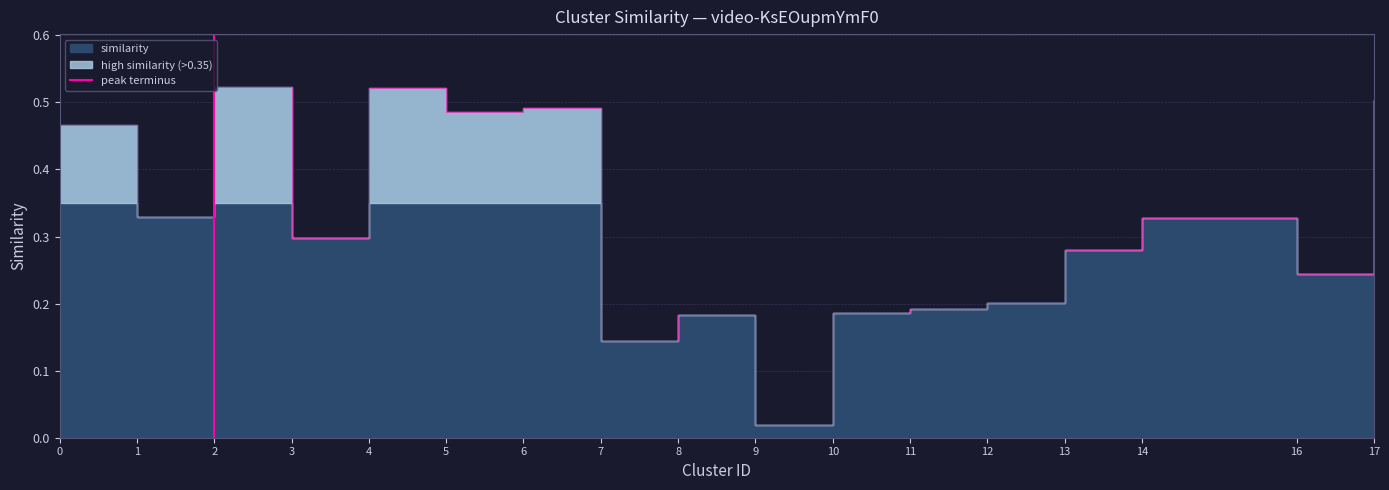

Is it true that the value at 1 is 0?

False